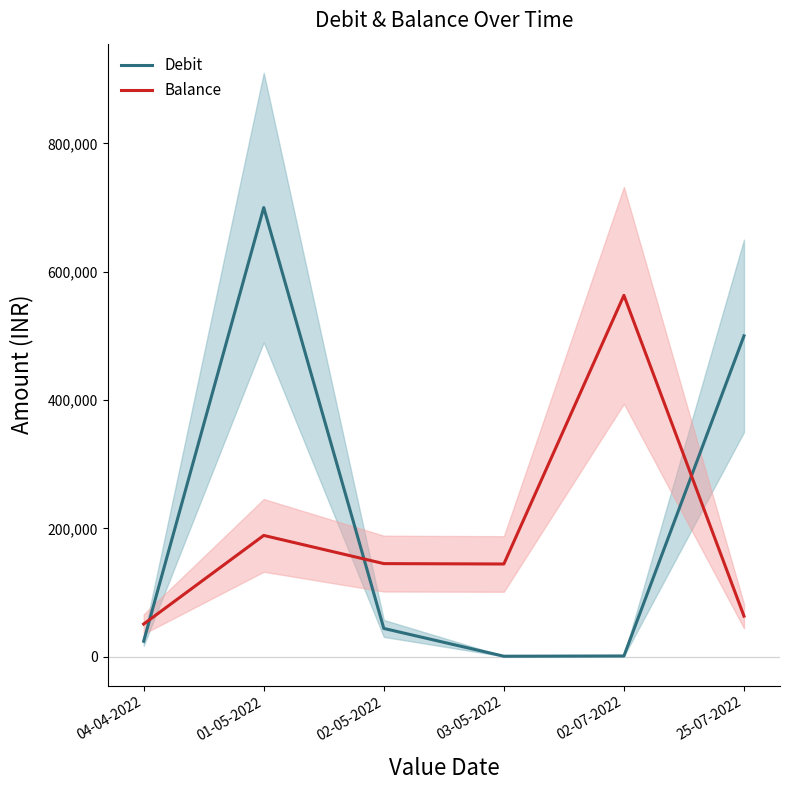

True or false: Debit has more than 0 interior local peaks.

True